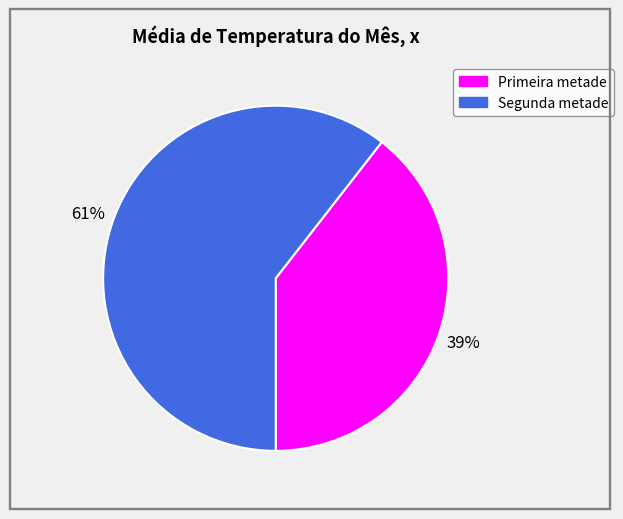

To the nearest percent, what is the average slice percentage?

50%